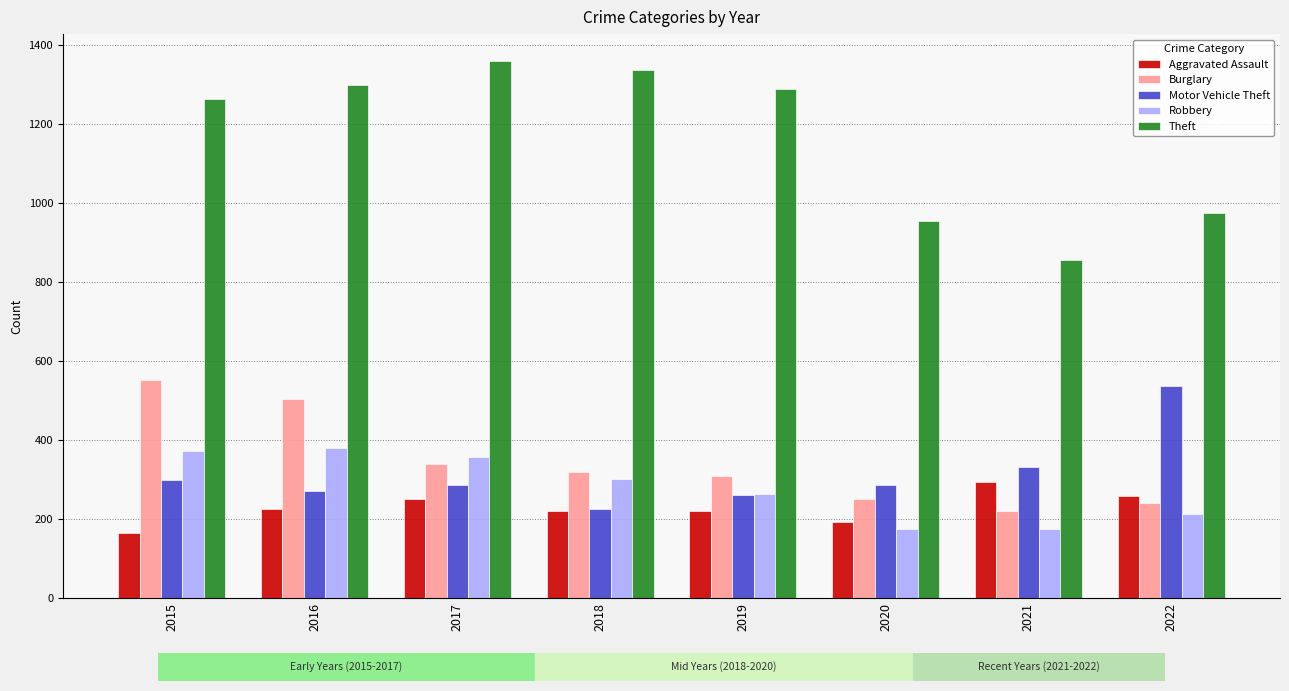

How many categories are shown in the chart?

8